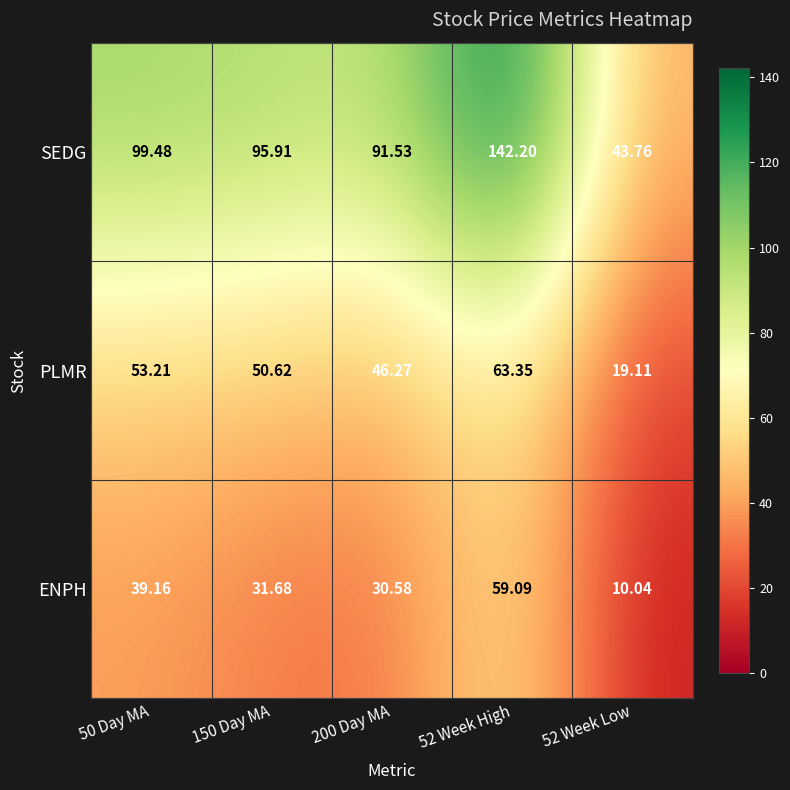

How many data points in SEDG are above 95?

3